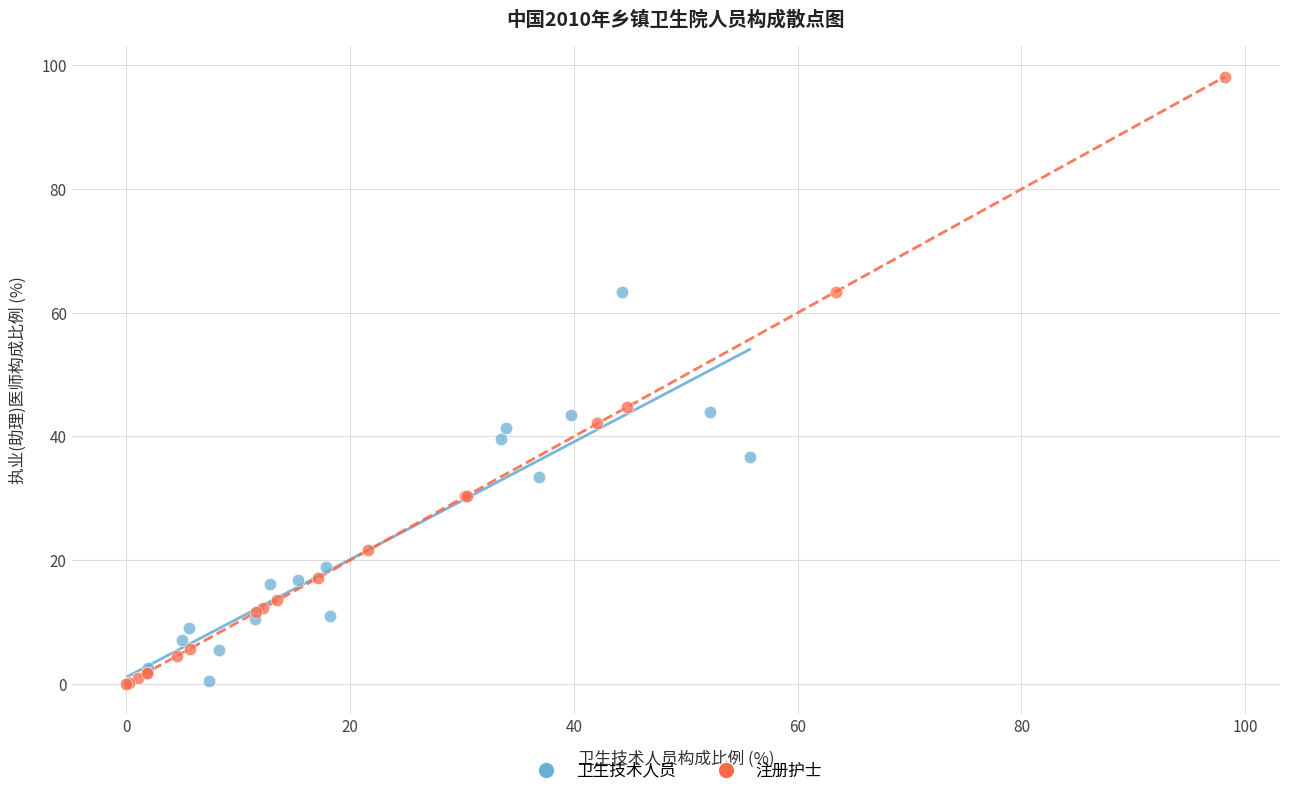

What are all the series names shown in the legend?

卫生技术人员, 注册护士